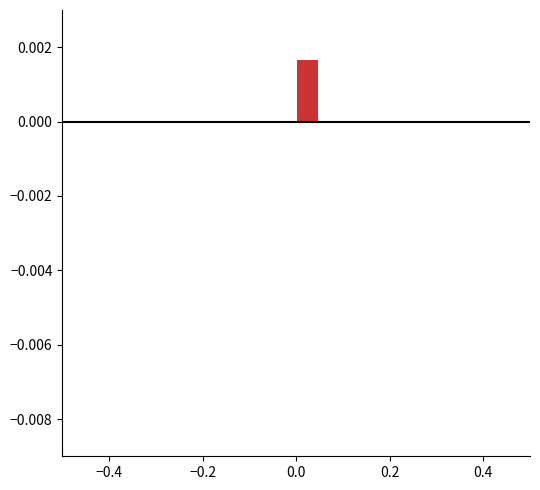

Around what value on the x-axis is the tallest bar? Give the approximate position of its centre, as read against the axis.

0.02